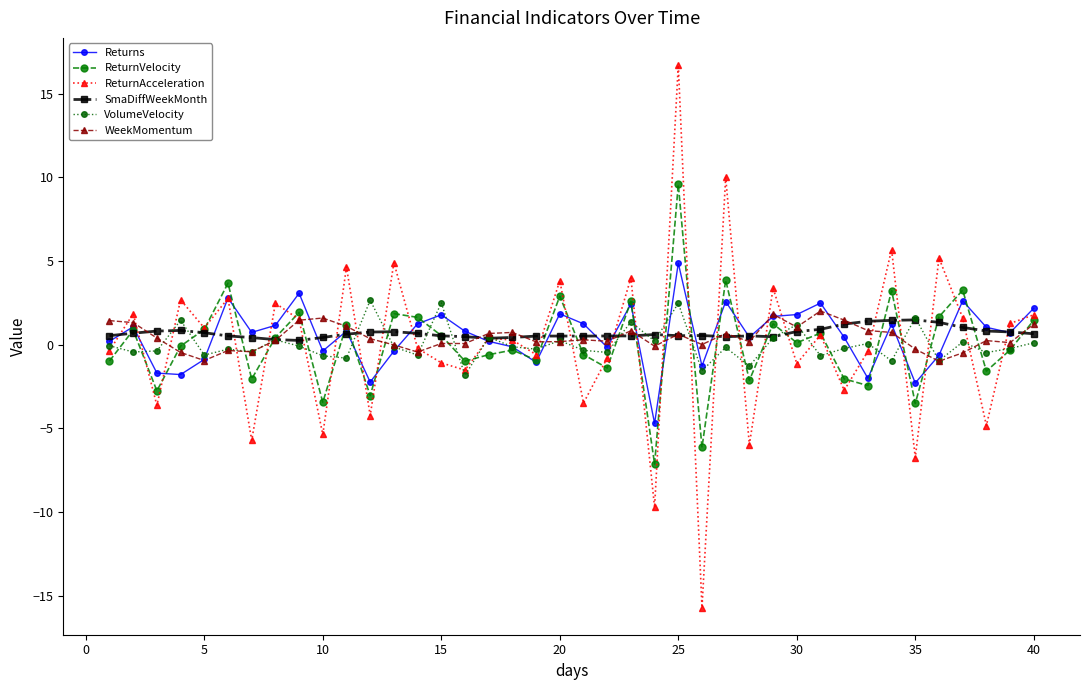

What is the difference between the maximum and minimum values in the VolumeVelocity series?

4.5